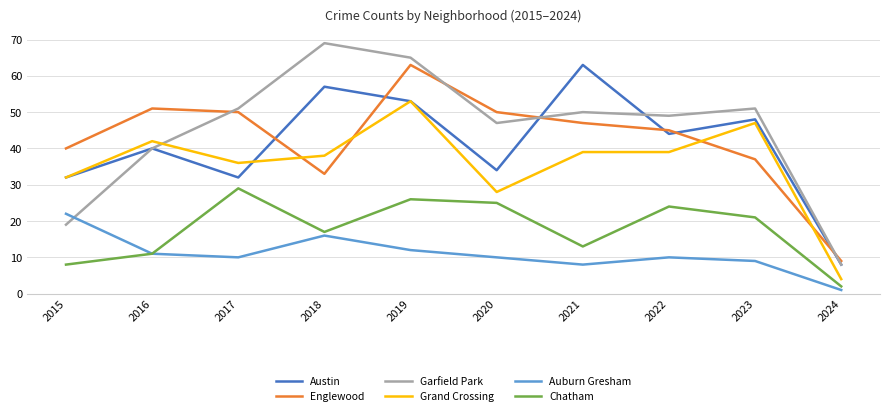

True or false: Auburn Gresham and Englewood cross at least once.

False